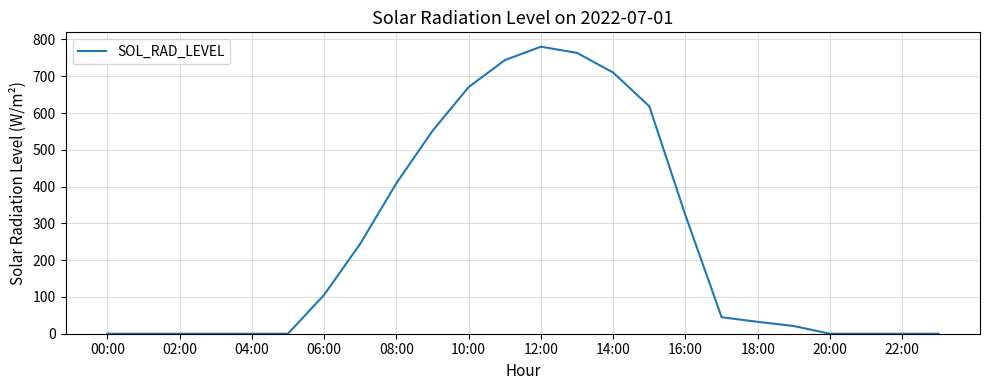

What is the greatest value displayed?

780.4